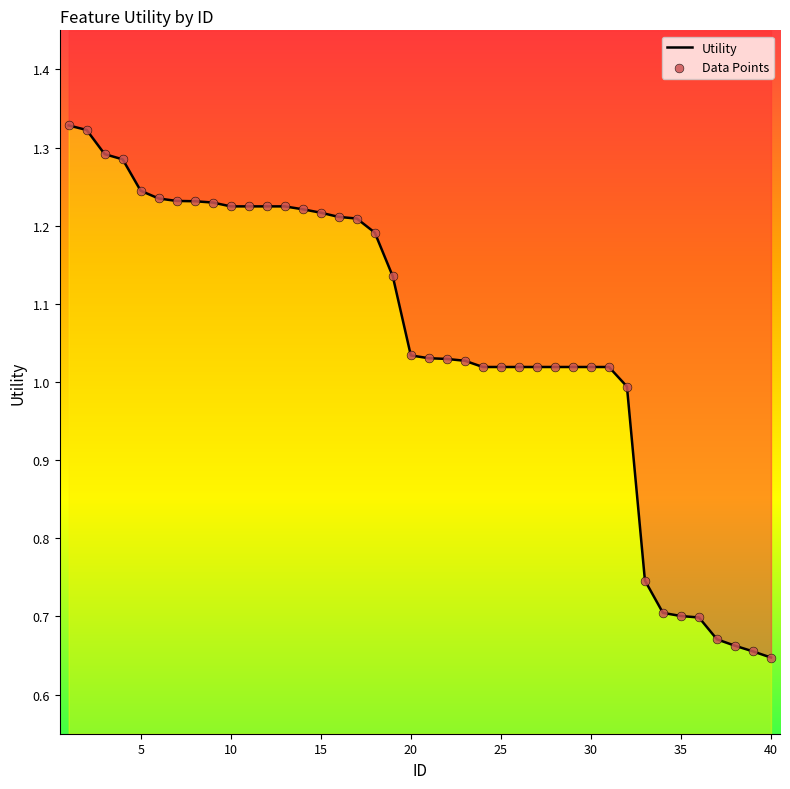

Which series has the largest total across all categories?

Utility